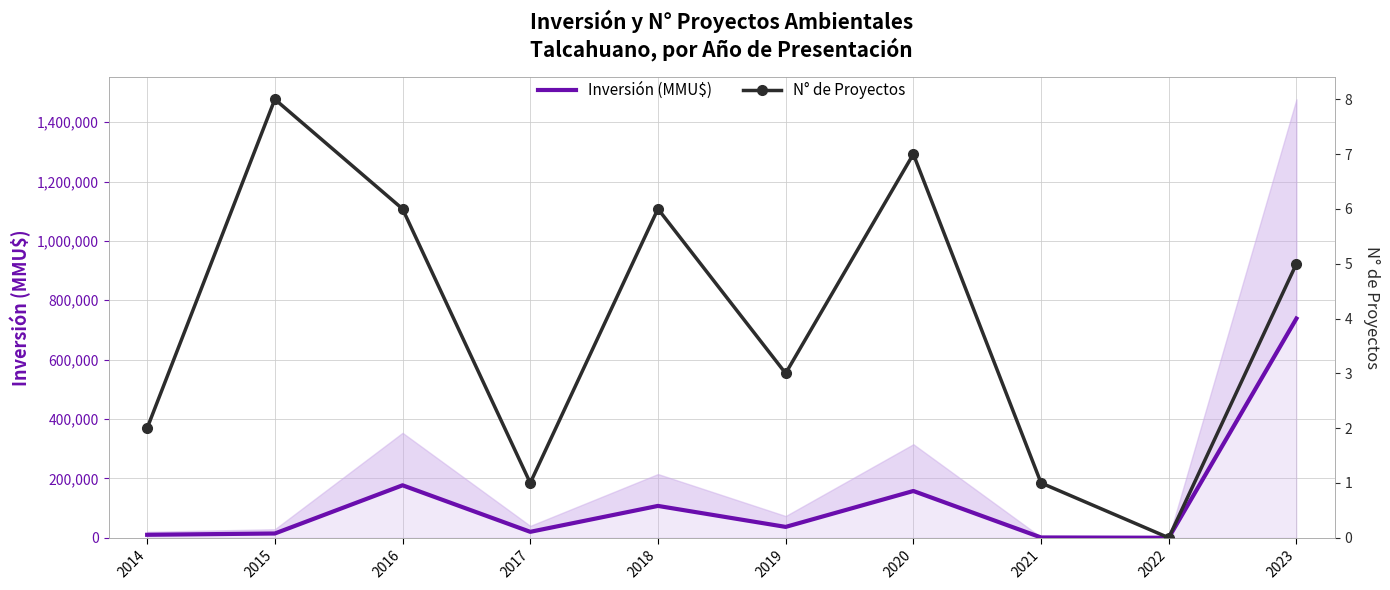

What is the total value across all series at 2015?

14407